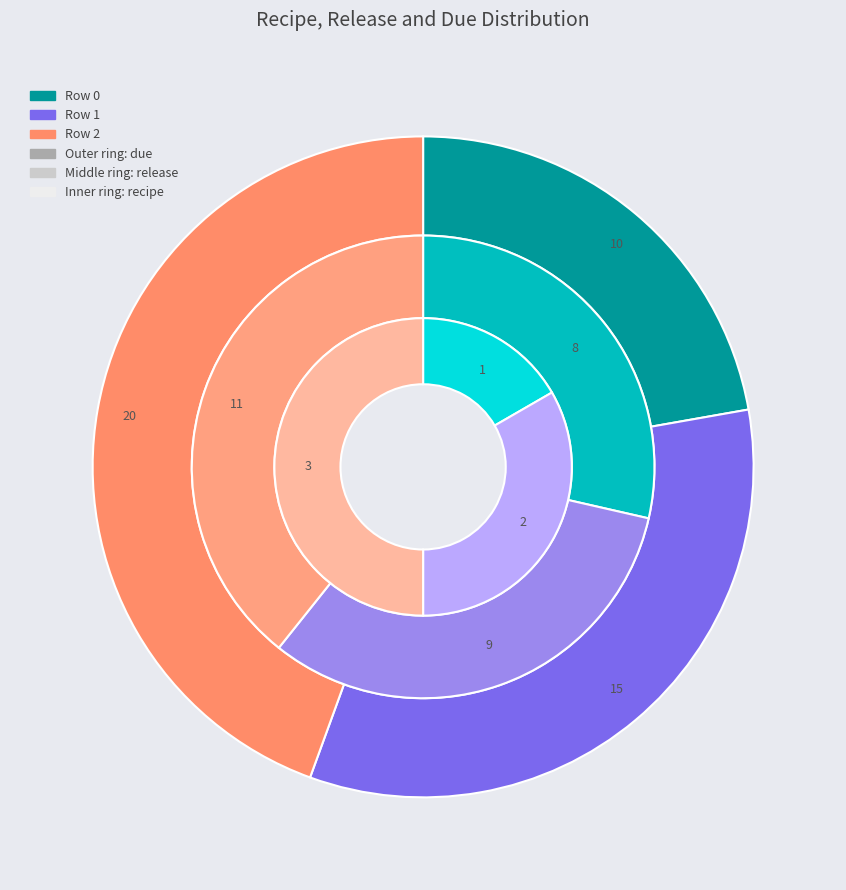

Is it true that 0 is 41% of the pie?

False